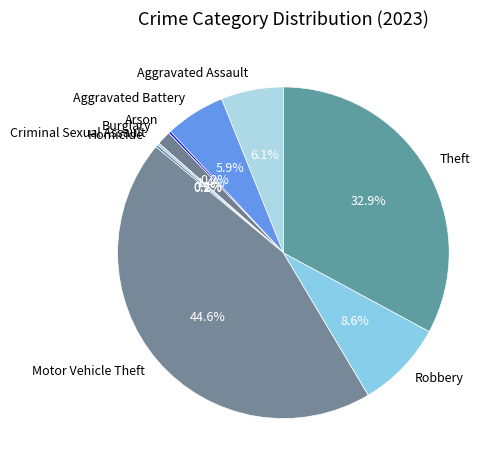

Which category has the biggest portion of the pie?

Motor Vehicle Theft